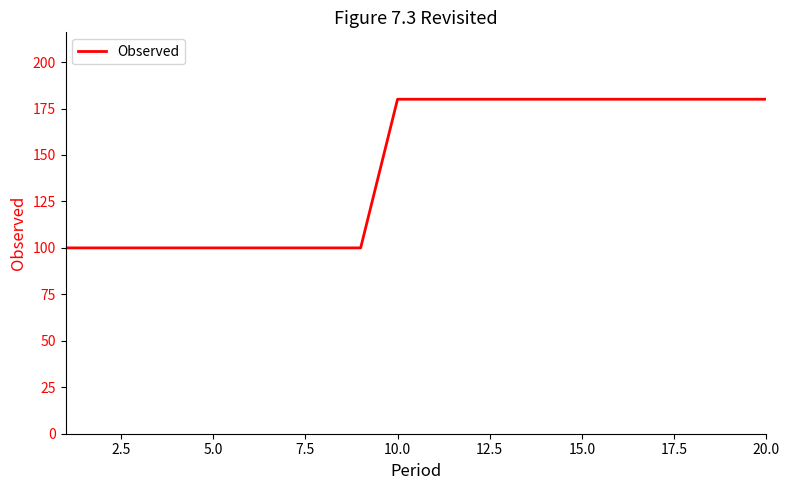

What is the maximum value shown in the chart?

180